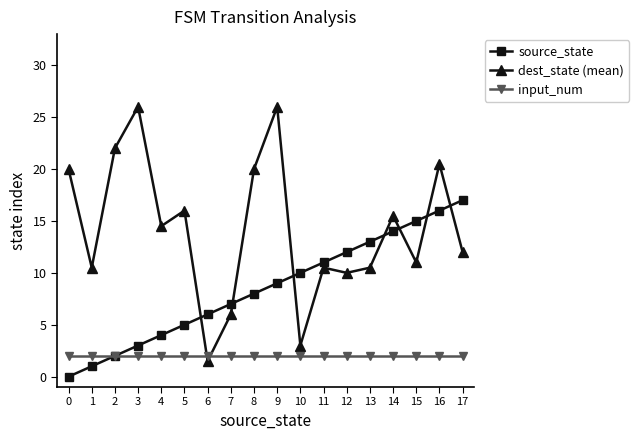

Is this an area chart (filled region under the line)?

No